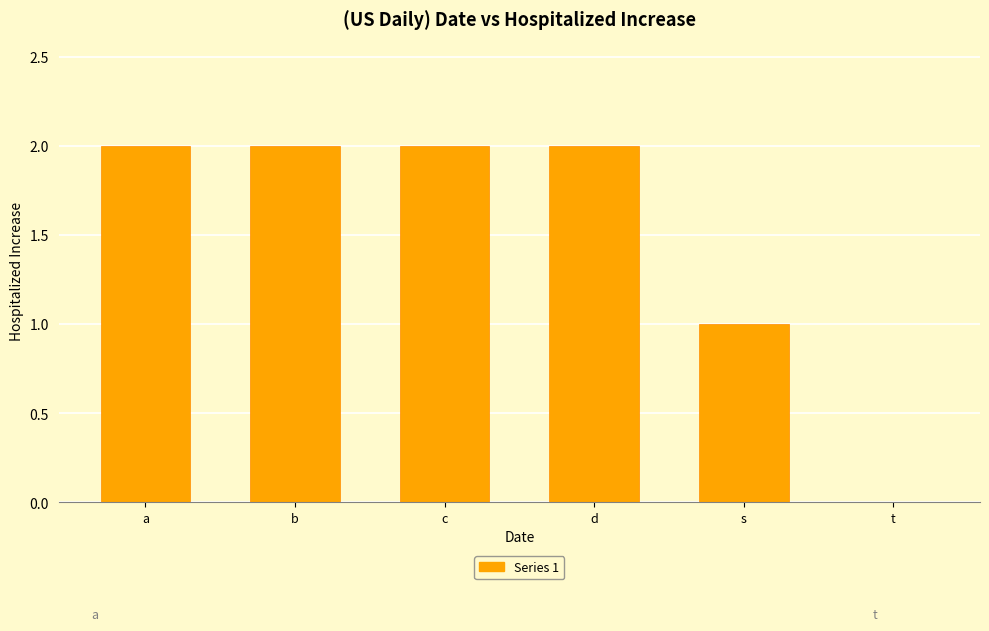

Between c and s, which is larger?

c